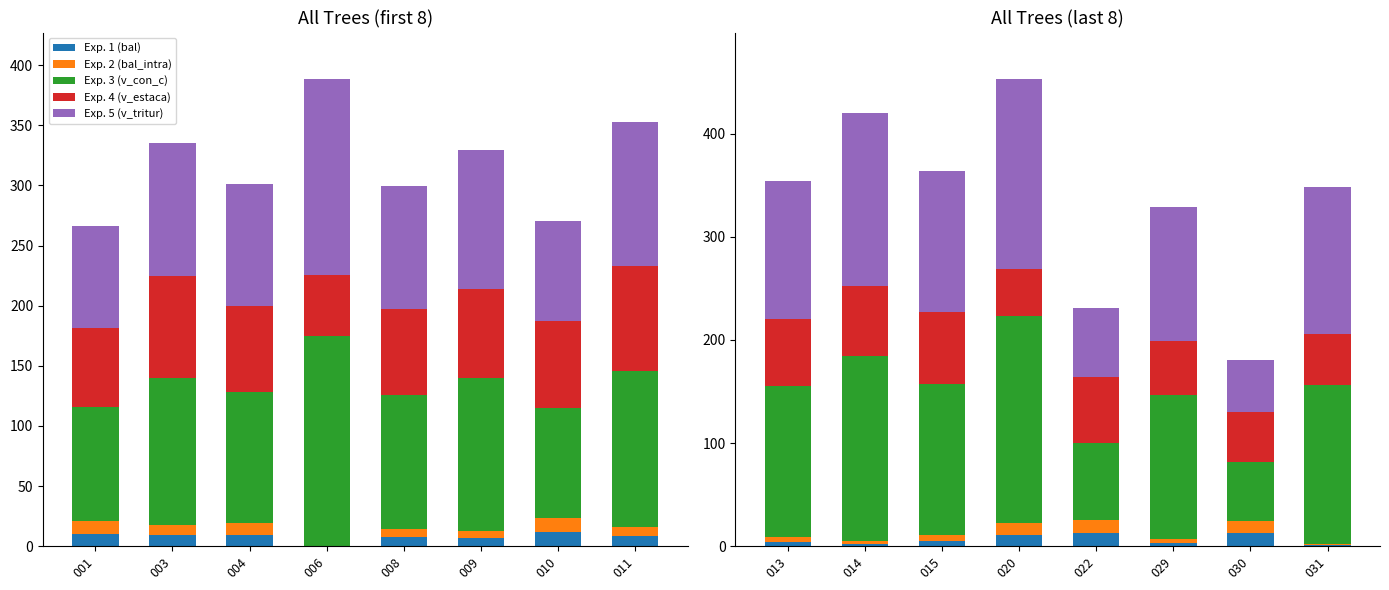

Rank the series by their maximum value, from highest to lowest.

Exp. 3 (v_con_c), Exp. 5 (v_tritur), Exp. 4 (v_estaca), Exp. 1 (bal), Exp. 2 (bal_intra)